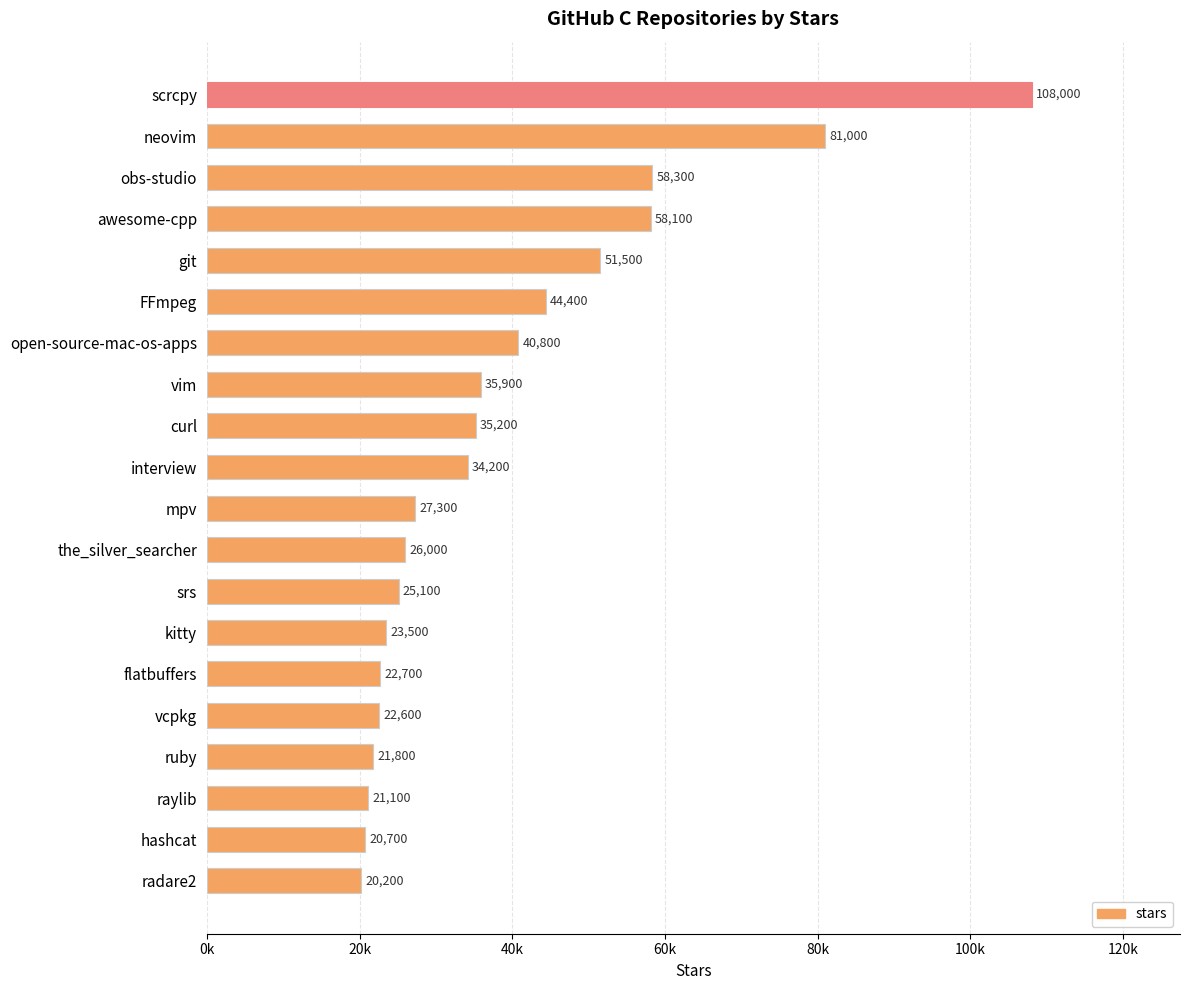

Where is the data nearest to the value 64100?

obs-studio